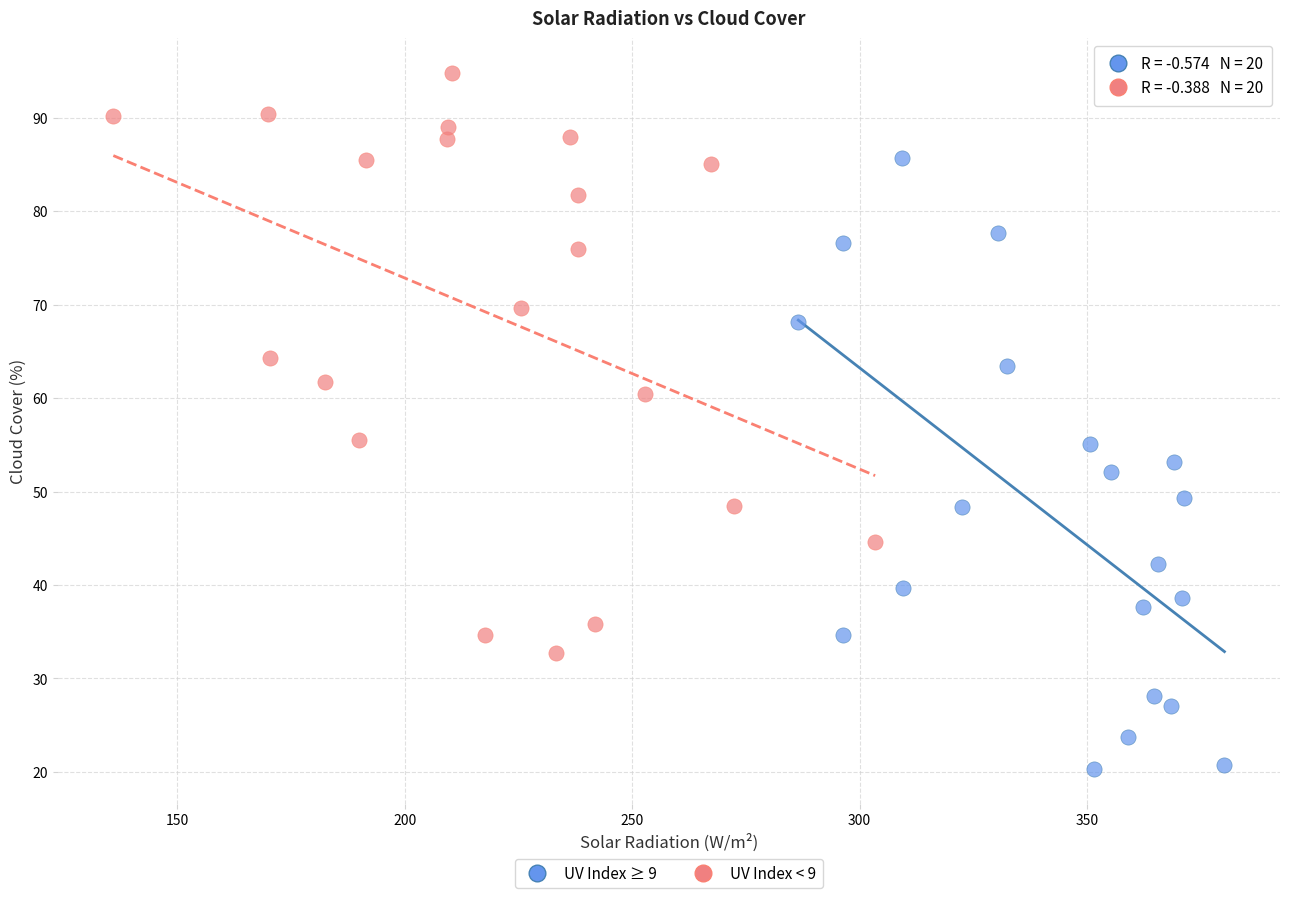

Which series reaches the maximum Y coordinate?

UV Index < 9